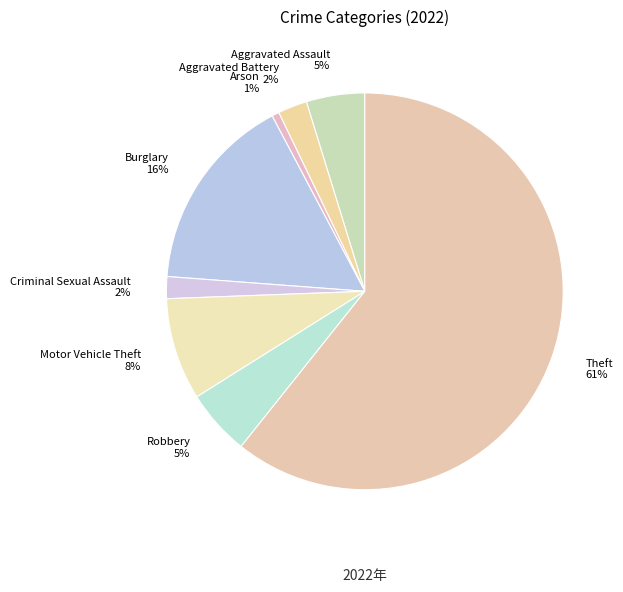

Does Aggravated Assault represent more than half of the total?

No